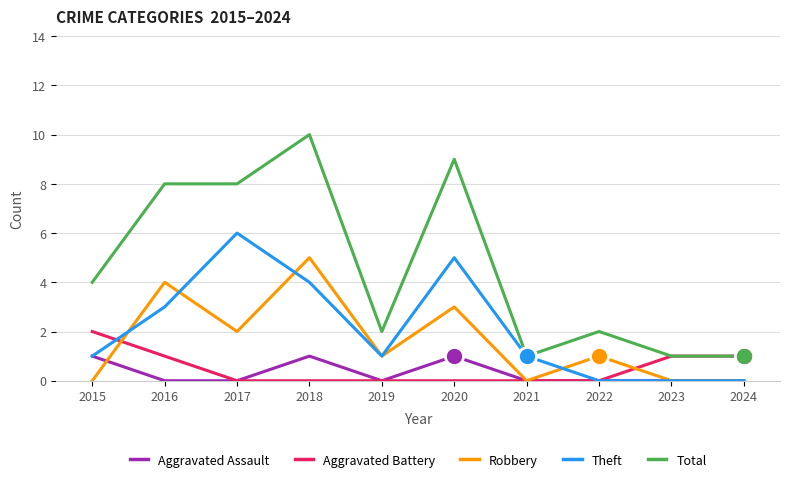

Count the number of categories in the chart.

10